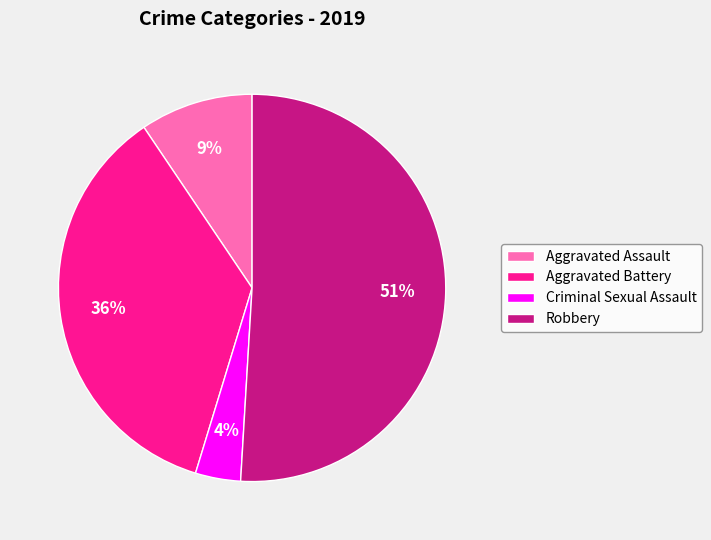

Is Criminal Sexual Assault the majority of the pie?

No